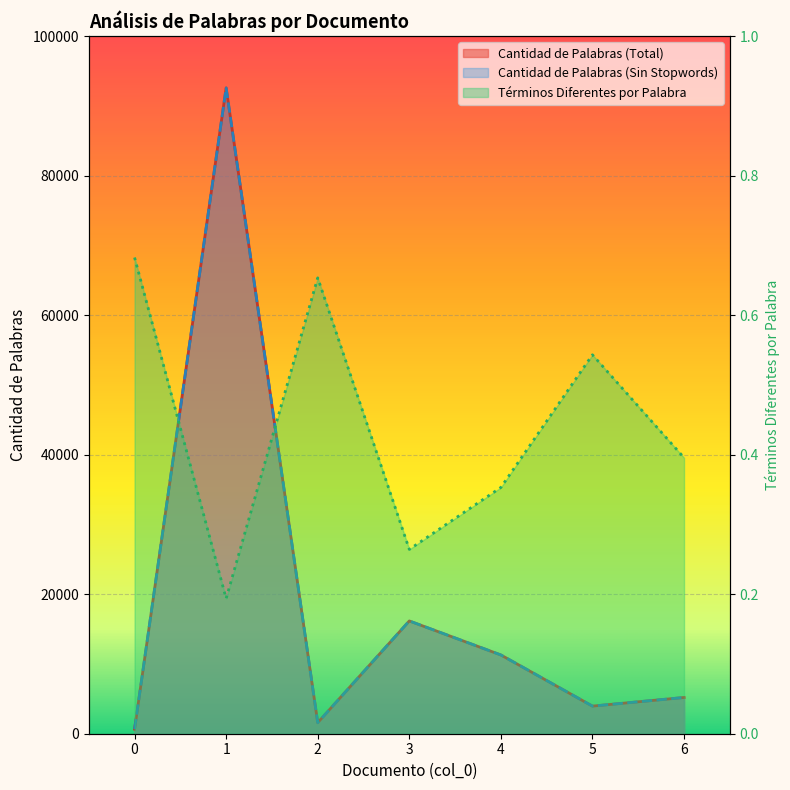

List the labels in order of Cantidad de Palabras (Total) value, smallest first.

0, 2, 5, 6, 4, 3, 1